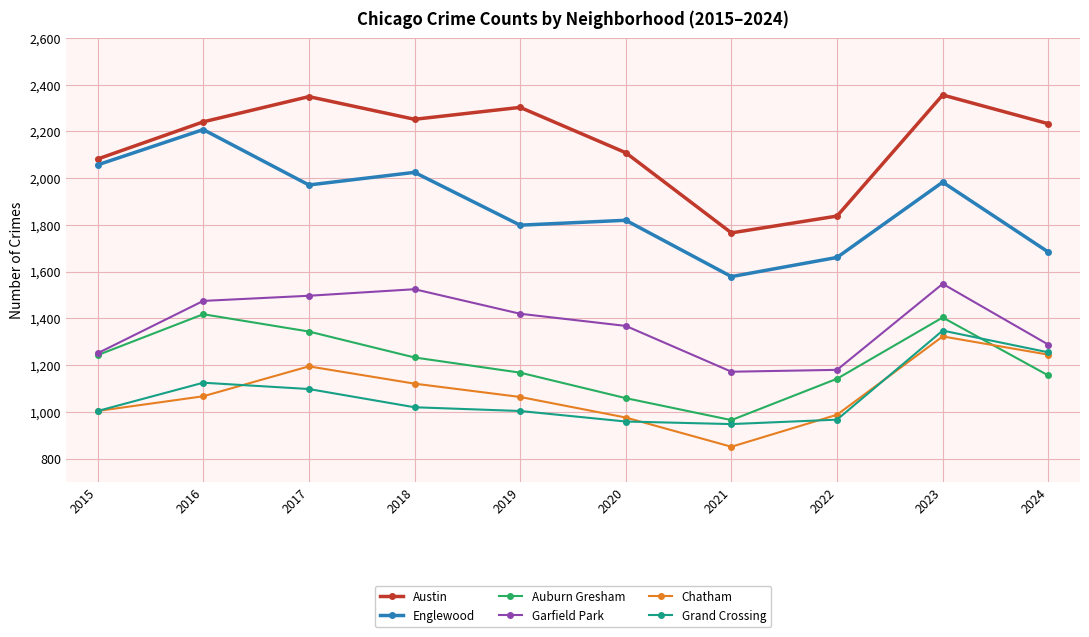

At which category does the chart reach its minimum across all series?

2021